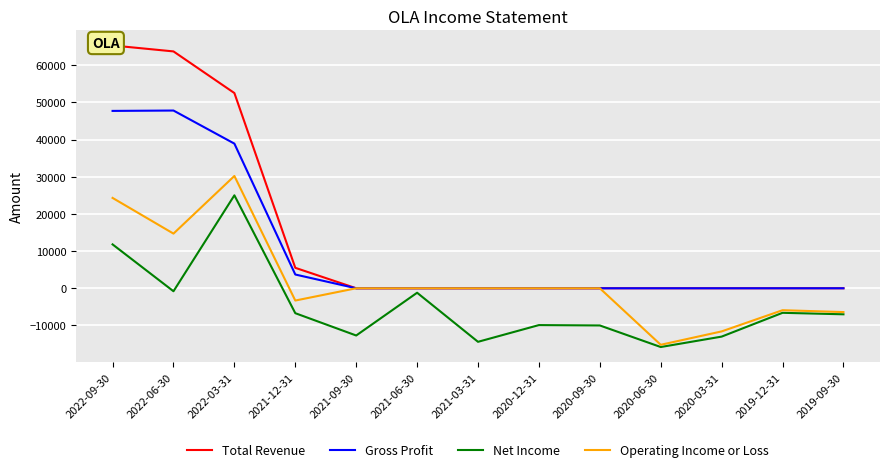

How many values in Gross Profit are above zero?

4